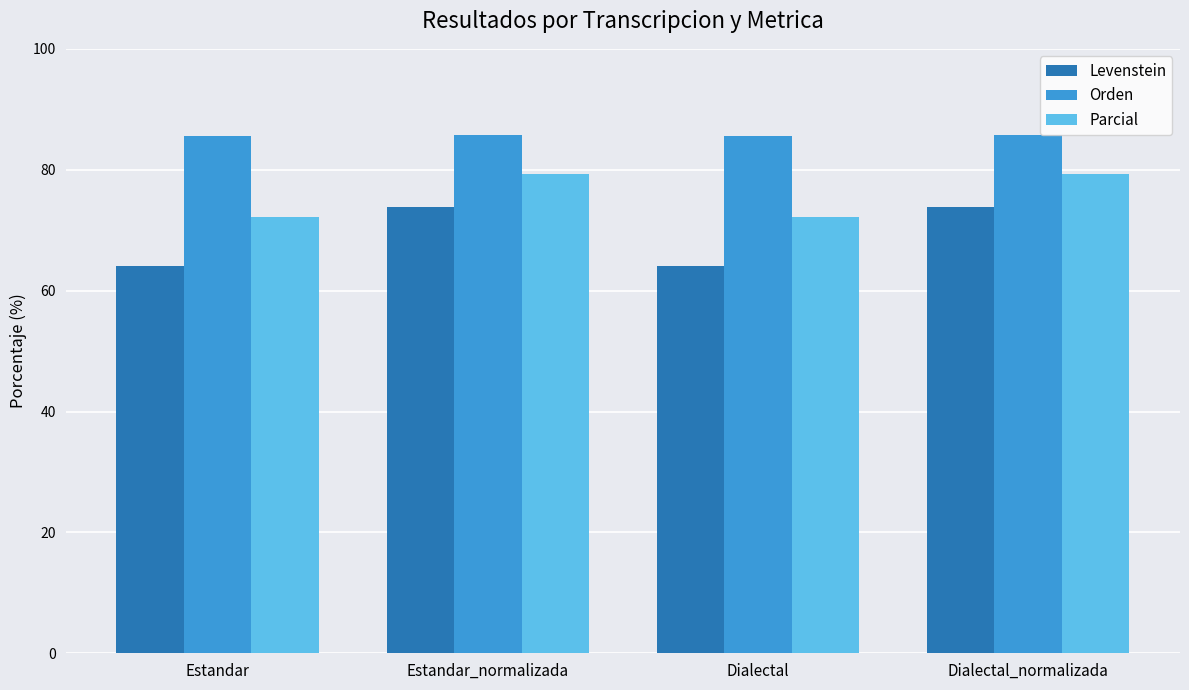

What are all the series names shown in the legend?

Levenstein, Orden, Parcial